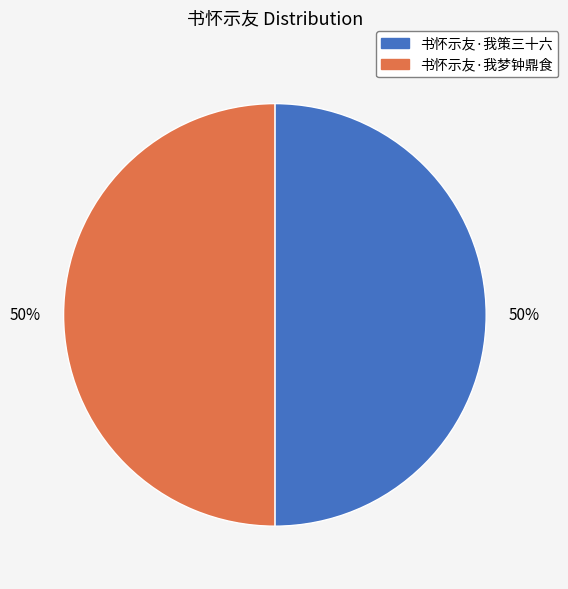

How many slices are in this pie chart?

2